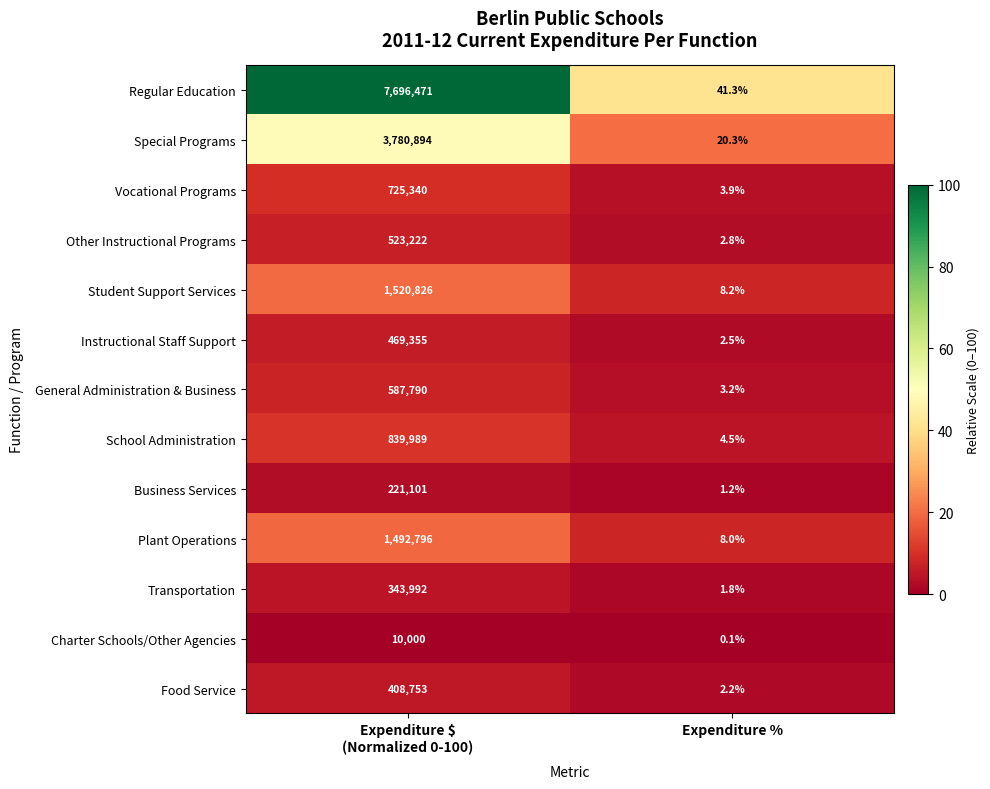

List the series in order of their peak value, highest first.

Regular Education, Special Programs, Student Support Services, Plant Operations, School Administration, Vocational Programs, General Administration & Business, Other Instructional Programs, Instructional Staff Support, Food Service, Transportation, Business Services, Charter Schools/Other Agencies